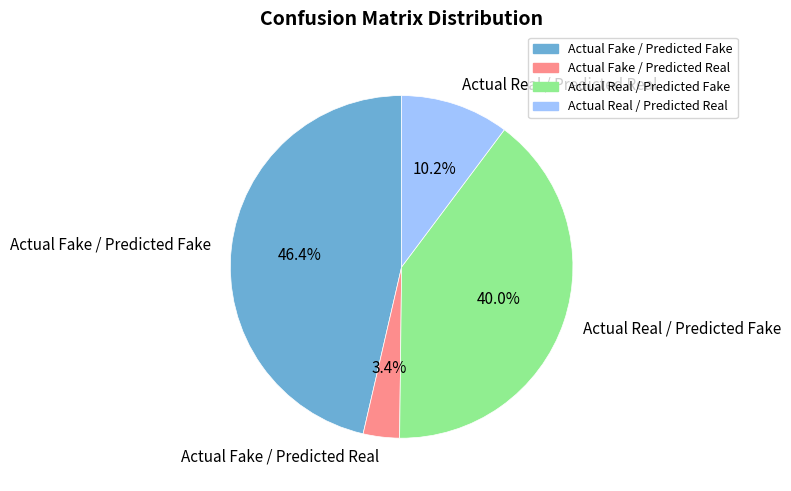

To the nearest percent, what is the combined percentage of Actual Real / Predicted Real and Actual Fake / Predicted Fake?

57%